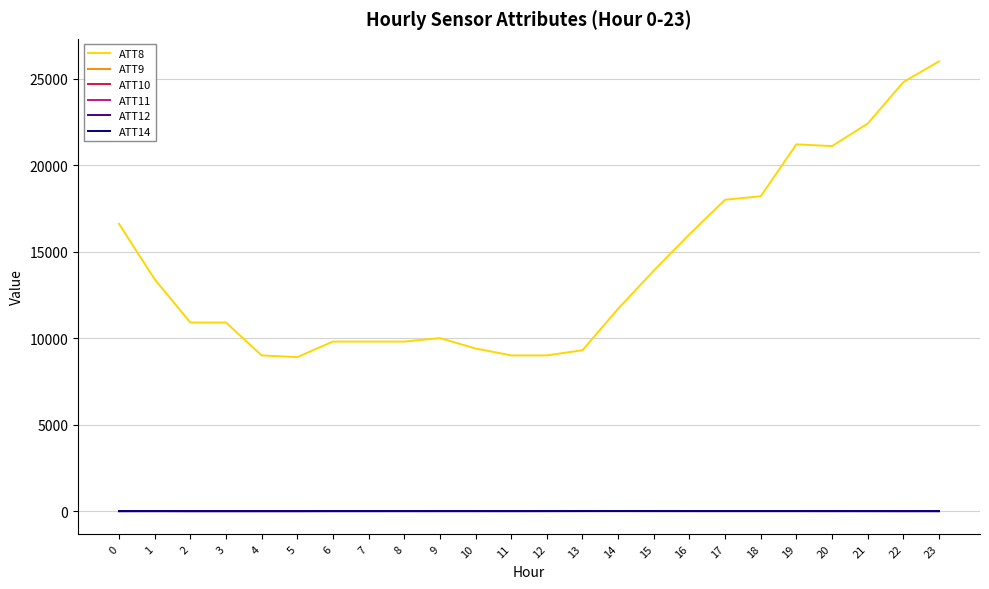

True or false: ATT8 has more than 1 interior local peaks.

True